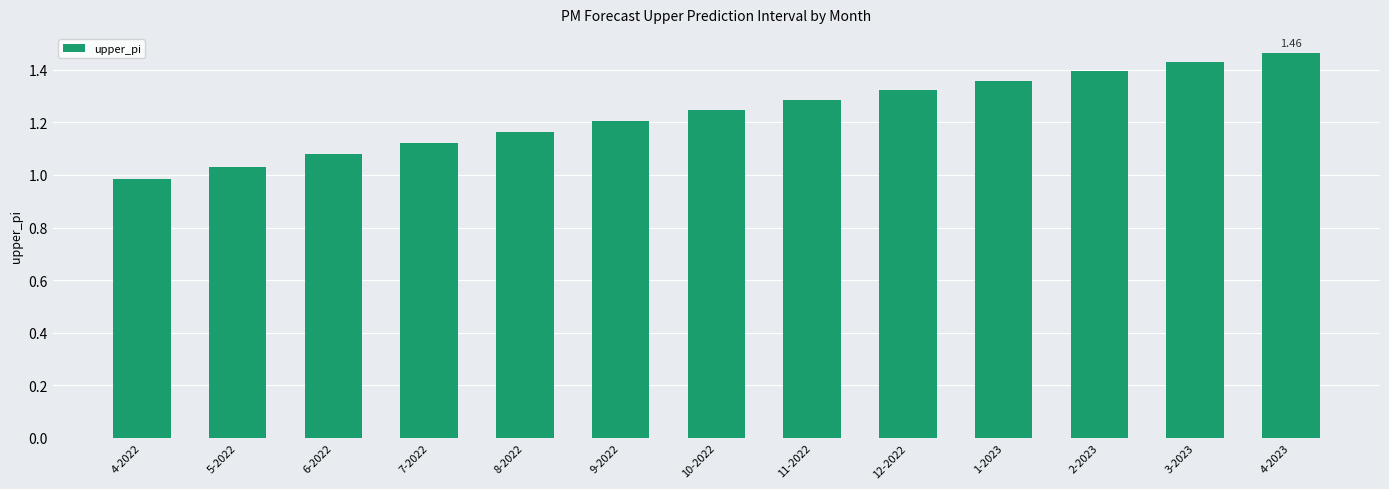

Which has a higher value, 11-2022 or 7-2022?

11-2022